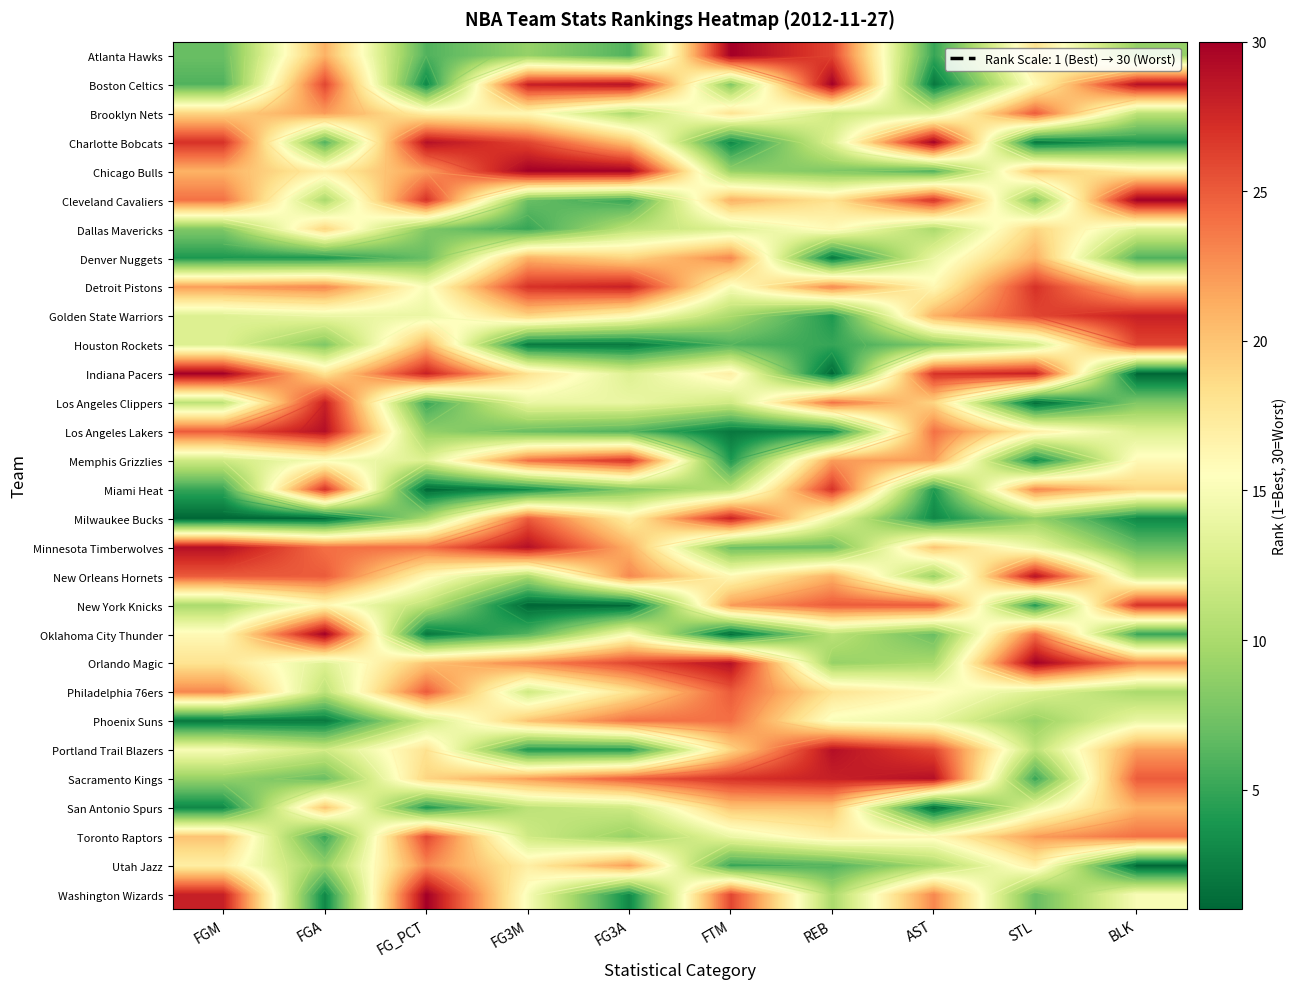

Which series has the largest range (max minus min)?

Indiana Pacers